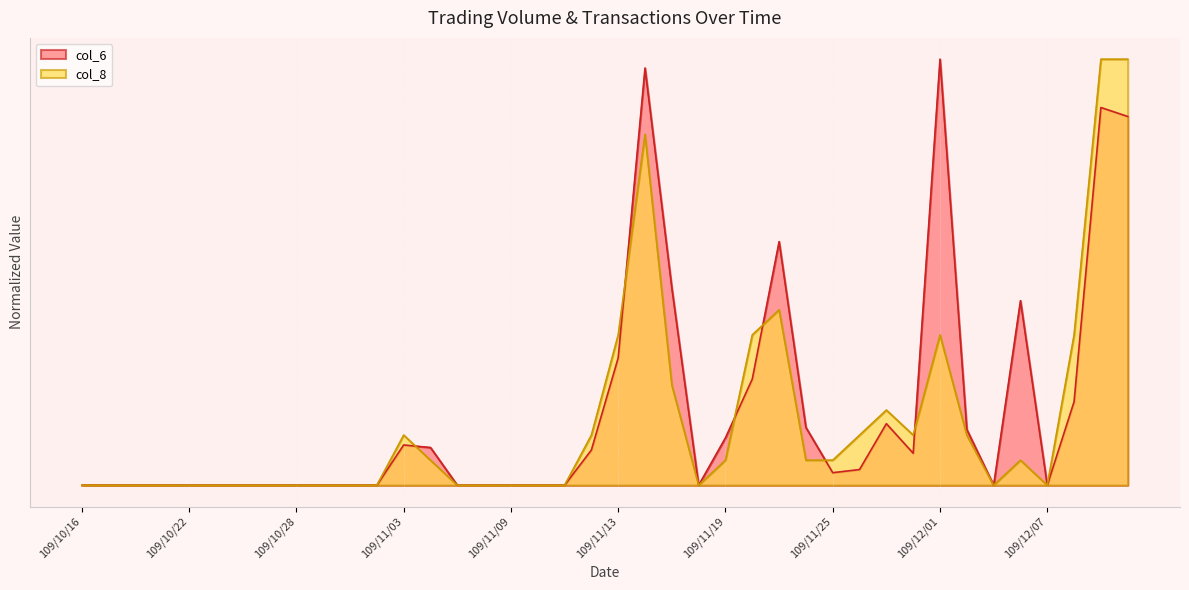

What position from the left is 109/12/07?

37